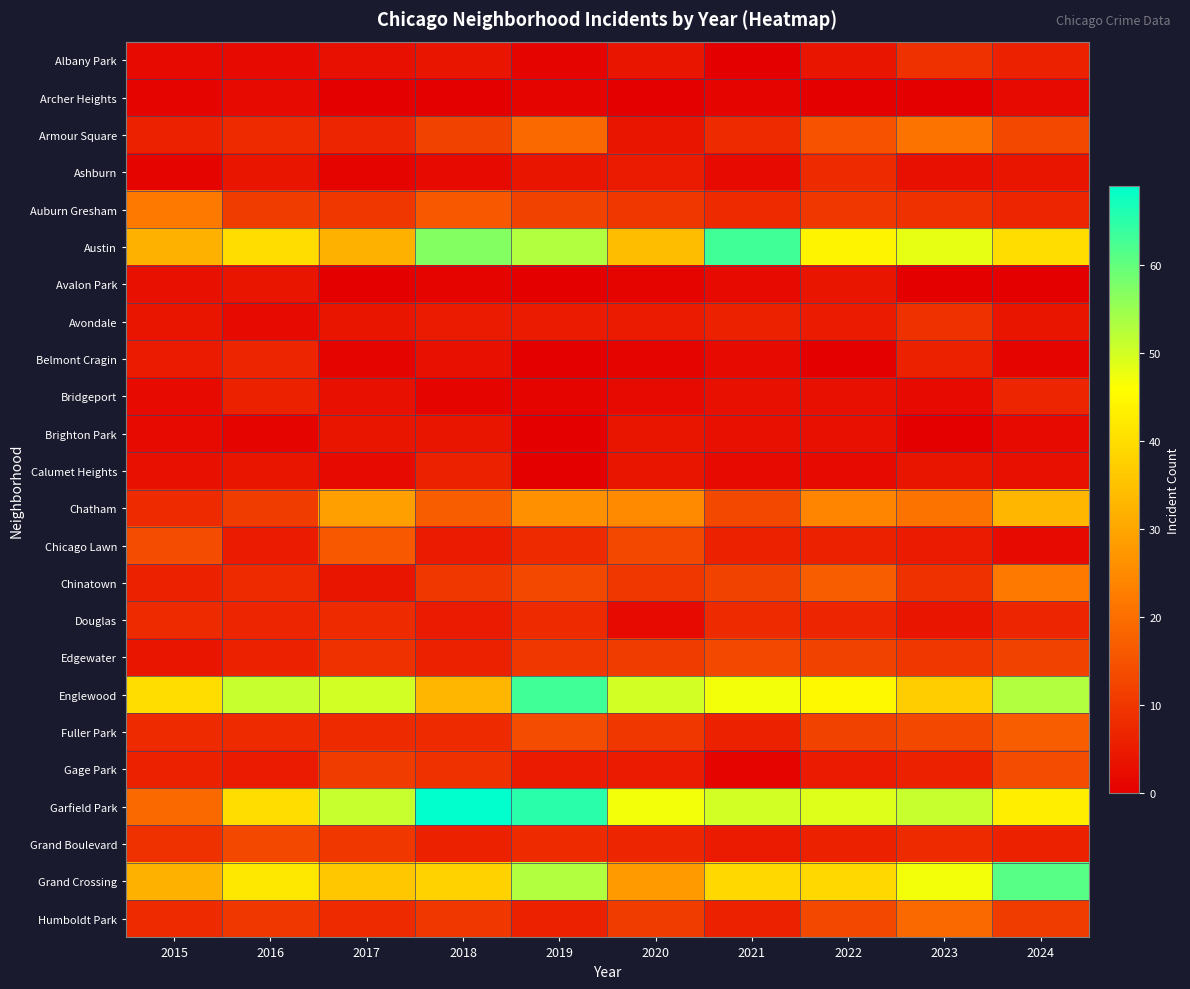

Reading left to right, transcribe all the data shown in this chart.

Albany Park: 2015=2	2016=2	2017=3	2018=4	2019=1	2020=4	2021=0	2022=4	2023=9	2024=6
Archer Heights: 2015=1	2016=2	2017=0	2018=0	2019=1	2020=0	2021=1	2022=0	2023=0	2024=2
Armour Square: 2015=6	2016=8	2017=7	2018=12	2019=19	2020=4	2021=8	2022=15	2023=21	2024=13
Ashburn: 2015=1	2016=4	2017=1	2018=2	2019=4	2020=5	2021=2	2022=8	2023=3	2024=4
Auburn Gresham: 2015=22	2016=11	2017=10	2018=16	2019=12	2020=10	2021=8	2022=10	2023=9	2024=7
Austin: 2015=32	2016=40	2017=32	2018=57	2019=53	2020=34	2021=63	2022=44	2023=48	2024=40
Avalon Park: 2015=3	2016=4	2017=0	2018=1	2019=0	2020=1	2021=2	2022=4	2023=0	2024=0
Avondale: 2015=4	2016=2	2017=4	2018=5	2019=5	2020=5	2021=6	2022=5	2023=9	2024=4
Belmont Cragin: 2015=5	2016=7	2017=1	2018=3	2019=0	2020=1	2021=2	2022=0	2023=6	2024=1
Bridgeport: 2015=2	2016=6	2017=3	2018=1	2019=1	2020=2	2021=3	2022=3	2023=2	2024=7
Brighton Park: 2015=2	2016=1	2017=4	2018=4	2019=0	2020=4	2021=3	2022=3	2023=0	2024=2
Calumet Heights: 2015=3	2016=4	2017=2	2018=6	2019=0	2020=4	2021=2	2022=2	2023=4	2024=3
Chatham: 2015=8	2016=11	2017=29	2018=17	2019=26	2020=25	2021=13	2022=24	2023=21	2024=33
Chicago Lawn: 2015=14	2016=5	2017=16	2018=5	2019=8	2020=13	2021=6	2022=6	2023=5	2024=2
Chinatown: 2015=6	2016=8	2017=4	2018=10	2019=13	2020=10	2021=12	2022=17	2023=9	2024=22
Douglas: 2015=8	2016=7	2017=8	2018=5	2019=8	2020=2	2021=8	2022=7	2023=4	2024=7
Edgewater: 2015=4	2016=6	2017=9	2018=6	2019=10	2020=11	2021=13	2022=12	2023=10	2024=12
Englewood: 2015=40	2016=51	2017=50	2018=33	2019=63	2020=50	2021=47	2022=45	2023=37	2024=53
Fuller Park: 2015=8	2016=8	2017=8	2018=8	2019=14	2020=10	2021=6	2022=12	2023=13	2024=17
Gage Park: 2015=6	2016=5	2017=11	2018=9	2019=5	2020=5	2021=1	2022=5	2023=6	2024=14
Garfield Park: 2015=19	2016=40	2017=51	2018=69	2019=65	2020=47	2021=50	2022=49	2023=51	2024=43
Grand Boulevard: 2015=9	2016=13	2017=10	2018=6	2019=8	2020=7	2021=5	2022=6	2023=8	2024=6
Grand Crossing: 2015=32	2016=42	2017=36	2018=38	2019=53	2020=28	2021=39	2022=39	2023=47	2024=61
Humboldt Park: 2015=8	2016=10	2017=8	2018=10	2019=6	2020=11	2021=6	2022=13	2023=19	2024=11